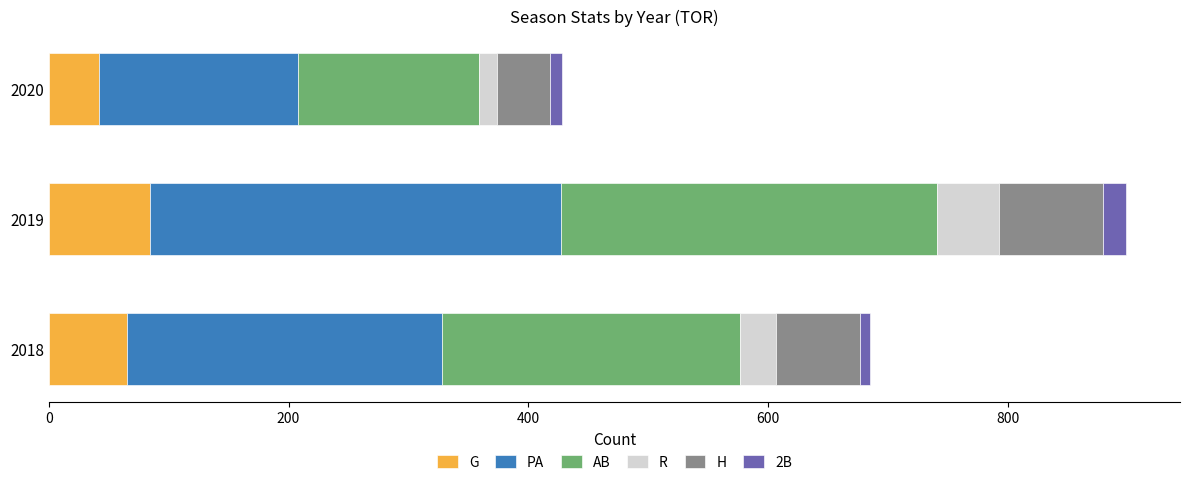

At which category is the sum across all series the highest?

2019